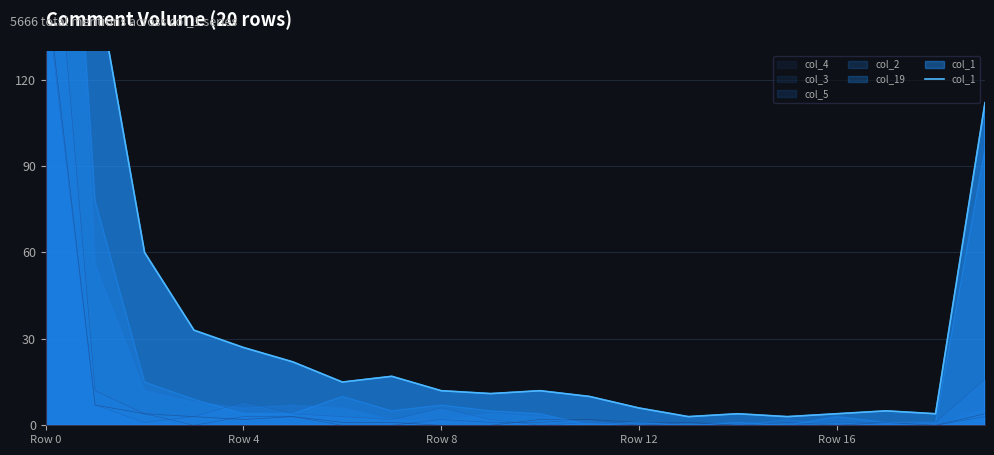

How many values are below 12?

9